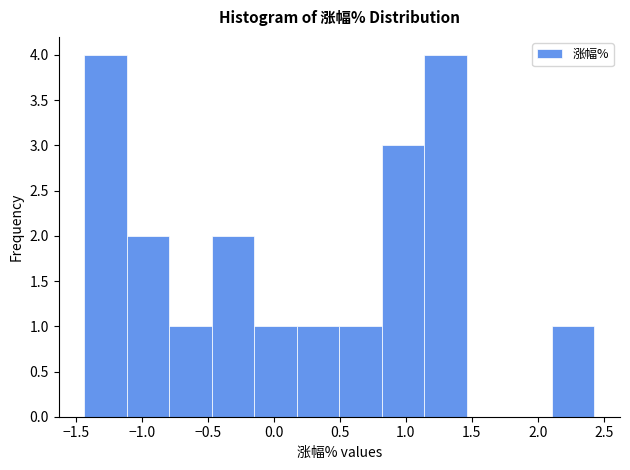

What is the height of the bar covering -0.45 to -0.15 on the x-axis? Neither the bar edges nor the heights are printed on the chart, so give them approximately, as read against the axes.

2